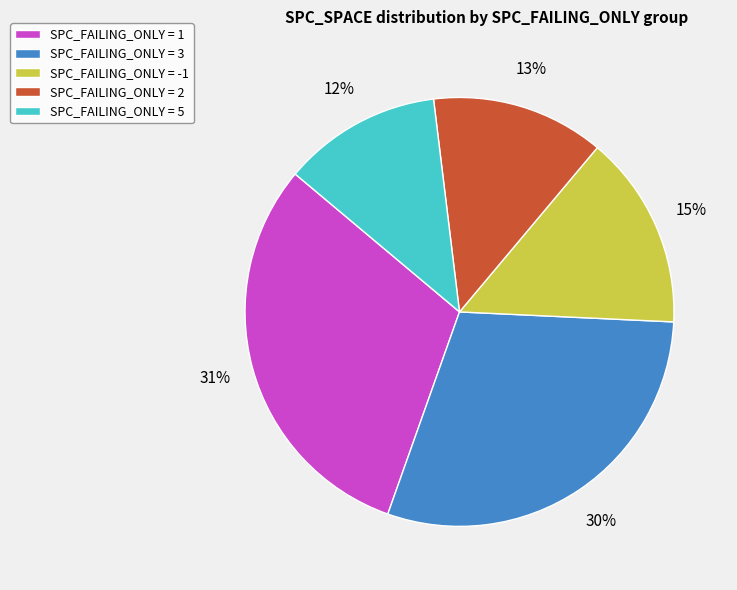

Does any single category account for the majority?

No